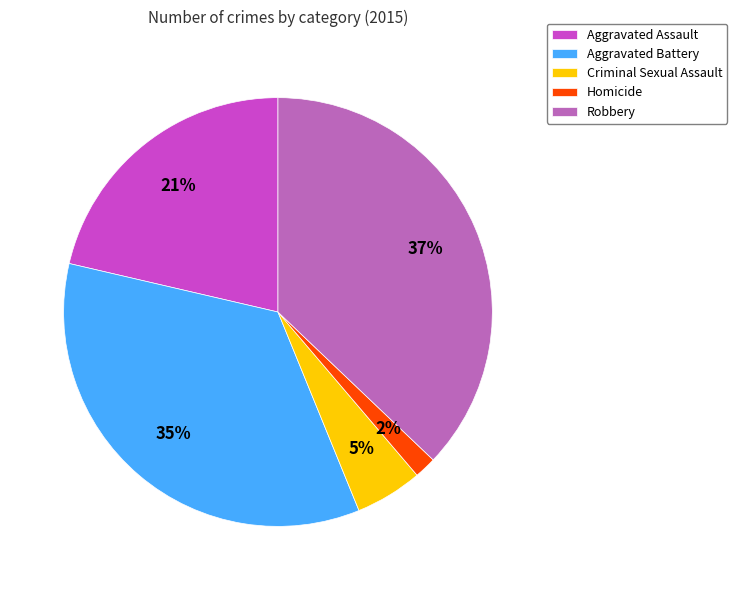

Between Criminal Sexual Assault and Robbery, which is larger?

Robbery